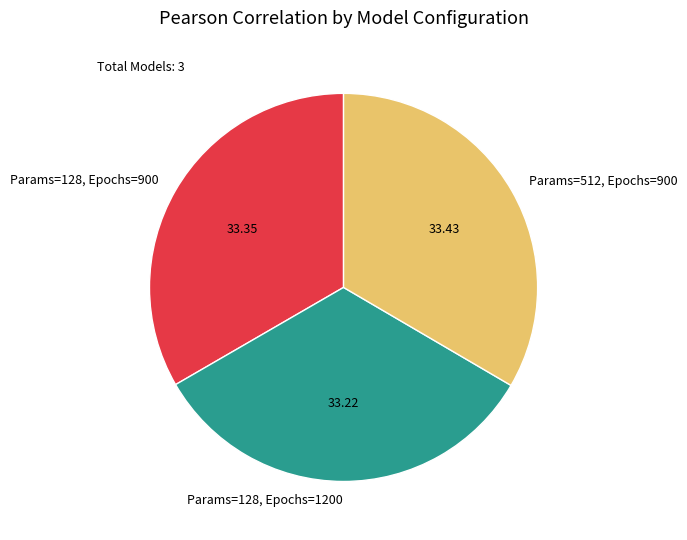

Is it true that Params=128, Epochs=1200 is 33% of the pie?

True